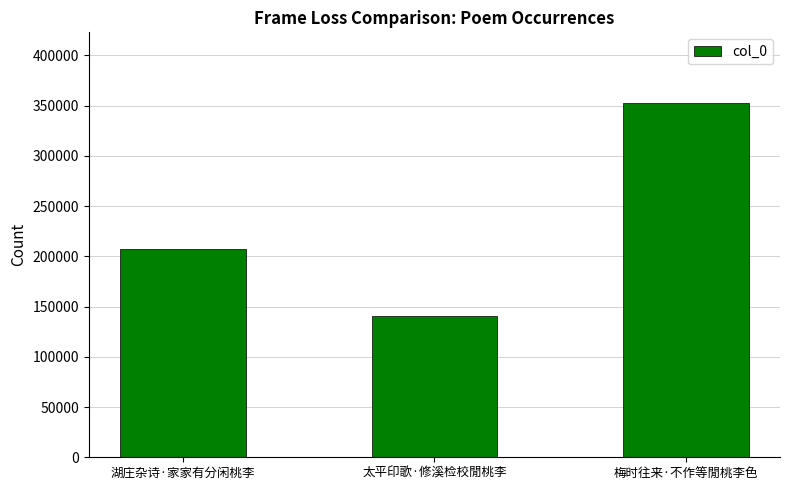

Does the chart contain any negative values?

No